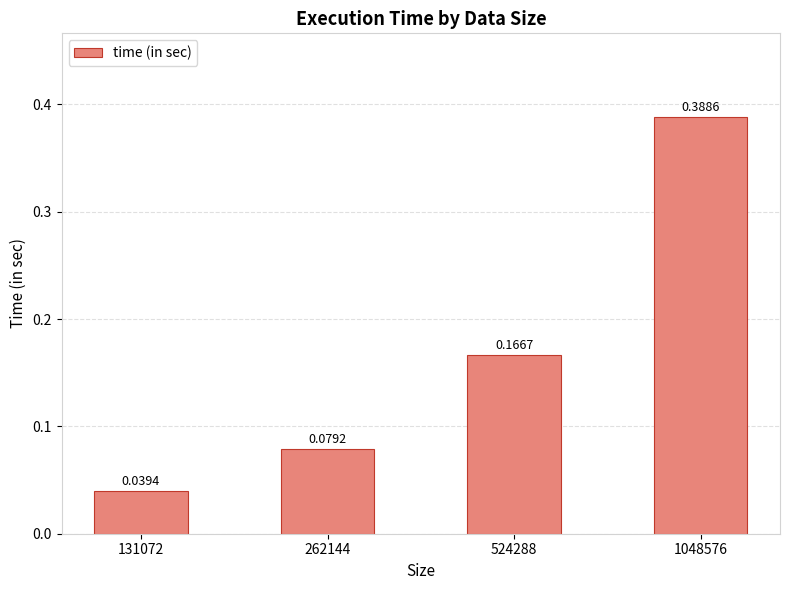

What is the difference between the maximum and minimum values?

0.3